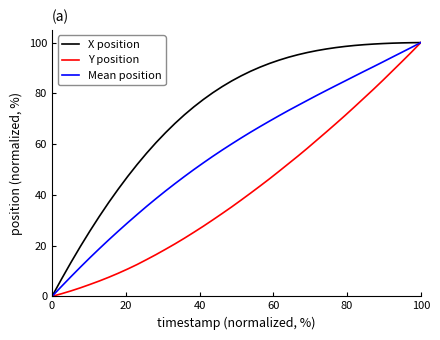

How many values in the X position series exceed 86?

20